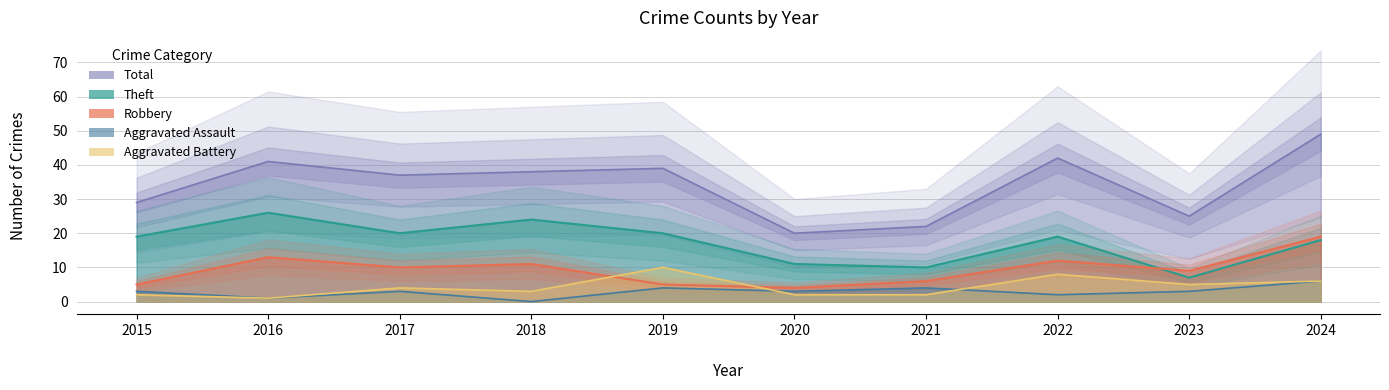

True or false: Aggravated Battery and Theft intersect in this chart.

False